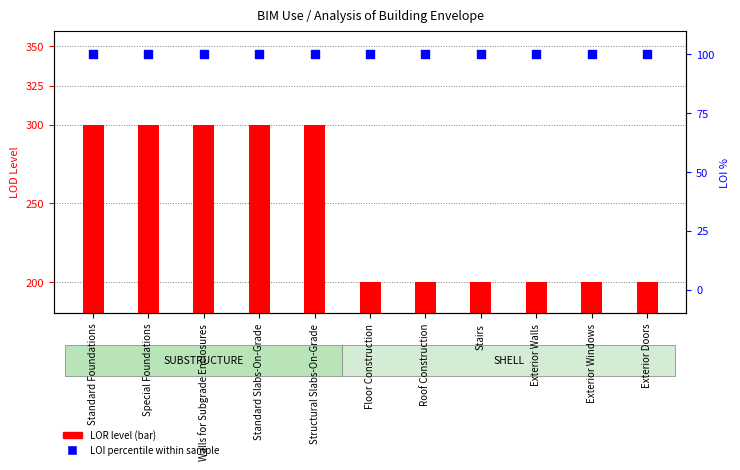

At how many categories does at least one series exceed 151?

11